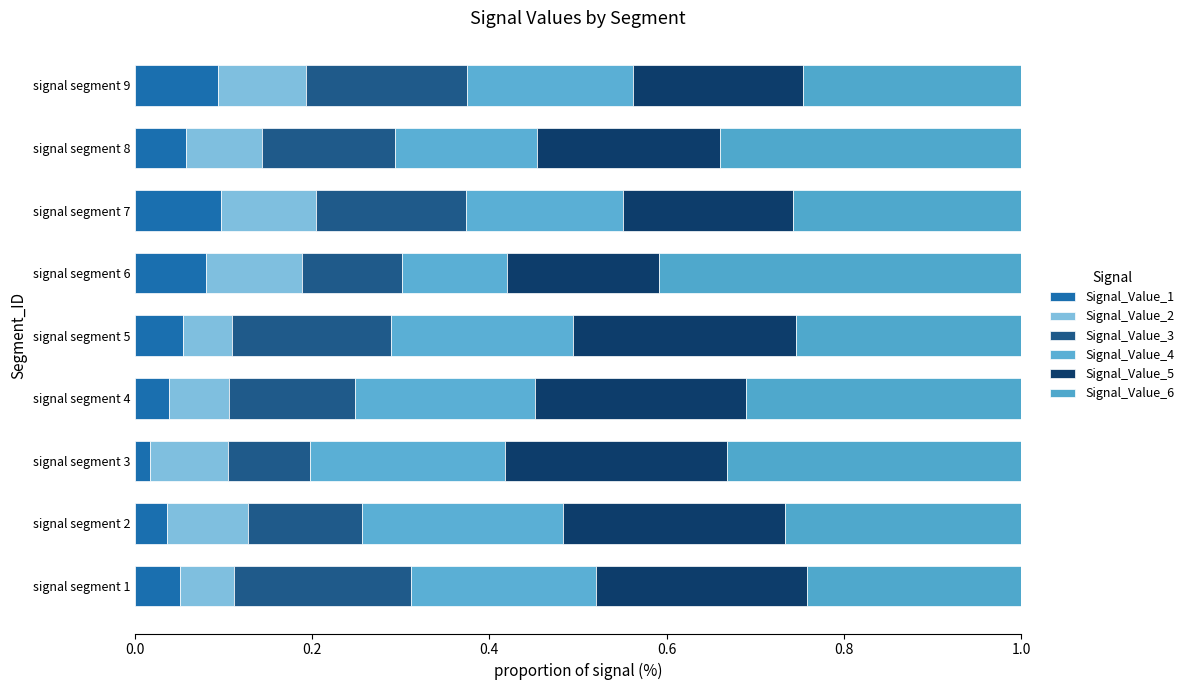

What is the sum of all Signal_Value_3 values?

1.4